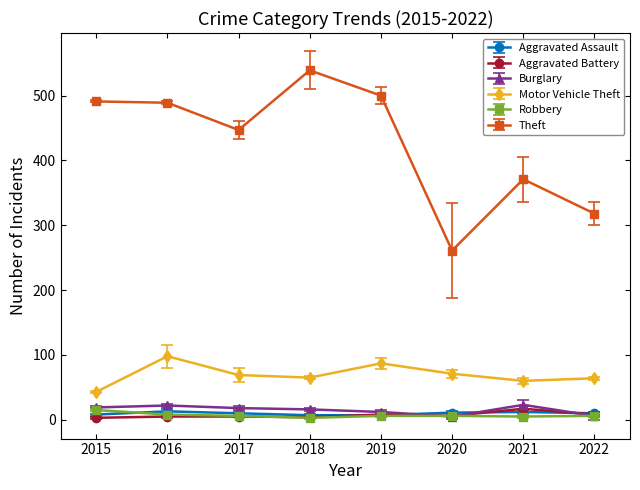

How many values in the Motor Vehicle Theft series are below 69?

4